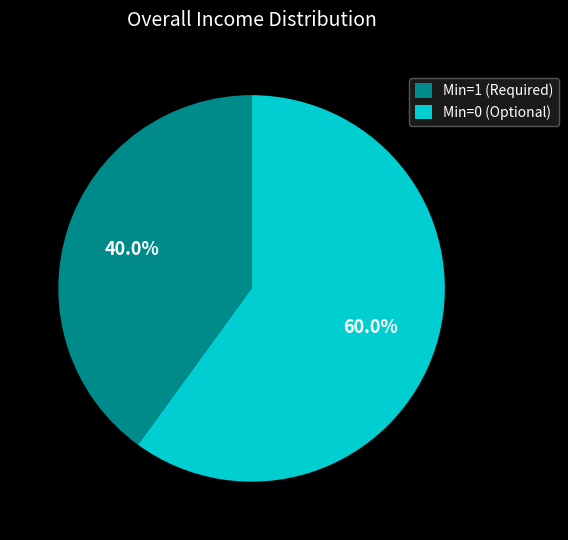

Does any single category account for the majority?

Yes